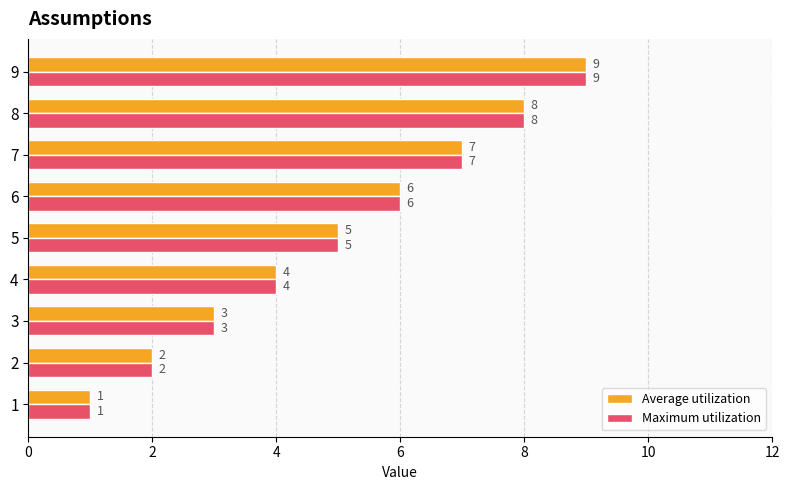

List the labels in order of Maximum utilization value, smallest first.

1, 2, 3, 4, 5, 6, 7, 8, 9